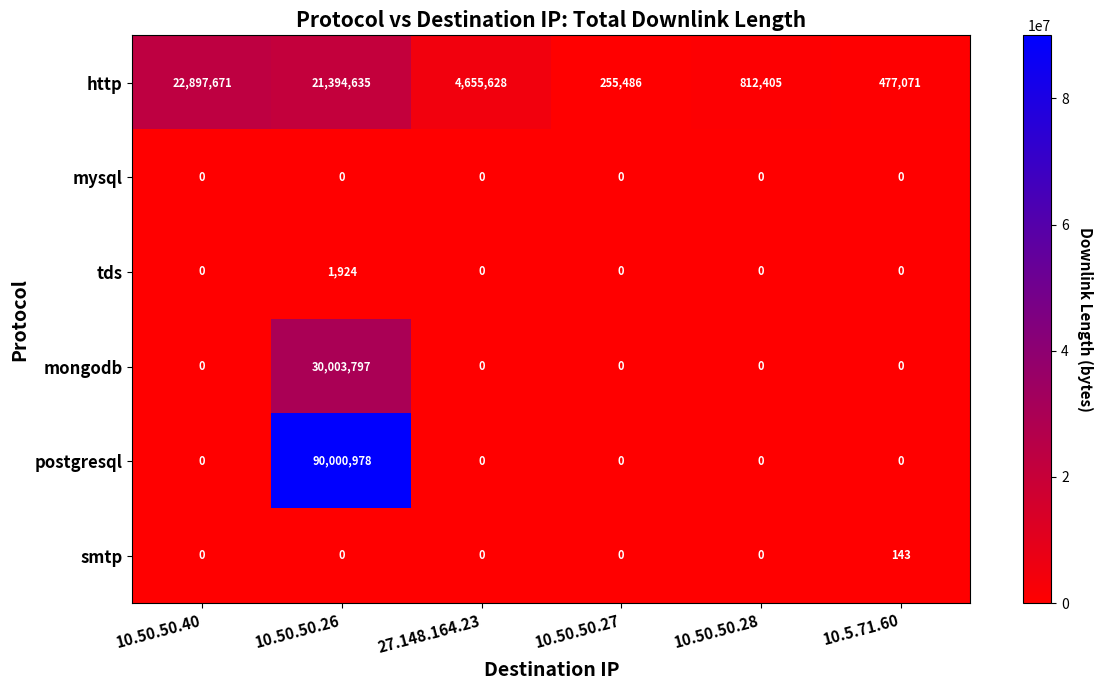

Which category has the highest value in the postgresql series?

10.50.50.26